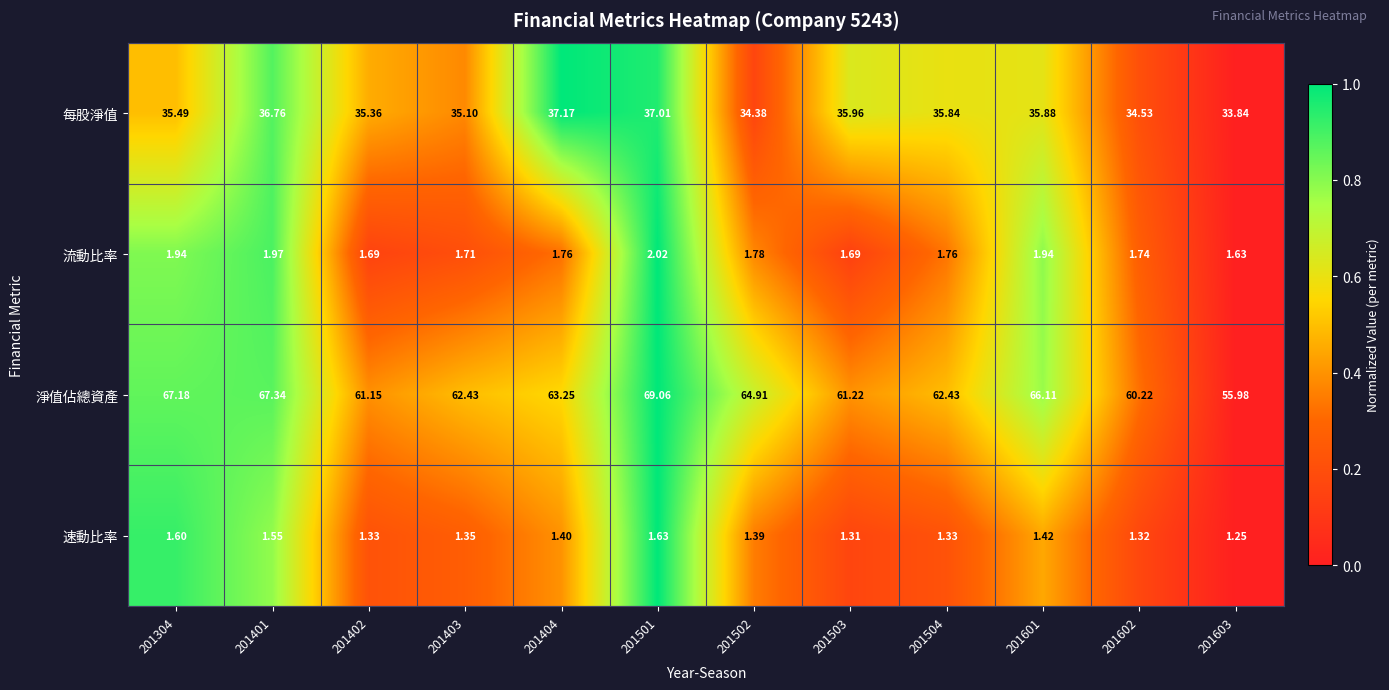

List the series in order of their peak value, highest first.

淨值佔總資產, 每股淨值, 流動比率, 速動比率